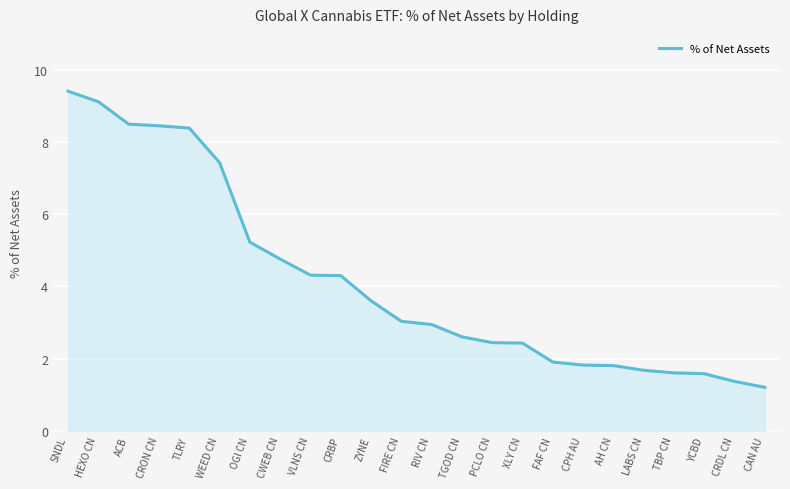

What is the change in value from PCLO CN to YCBD?

-0.9